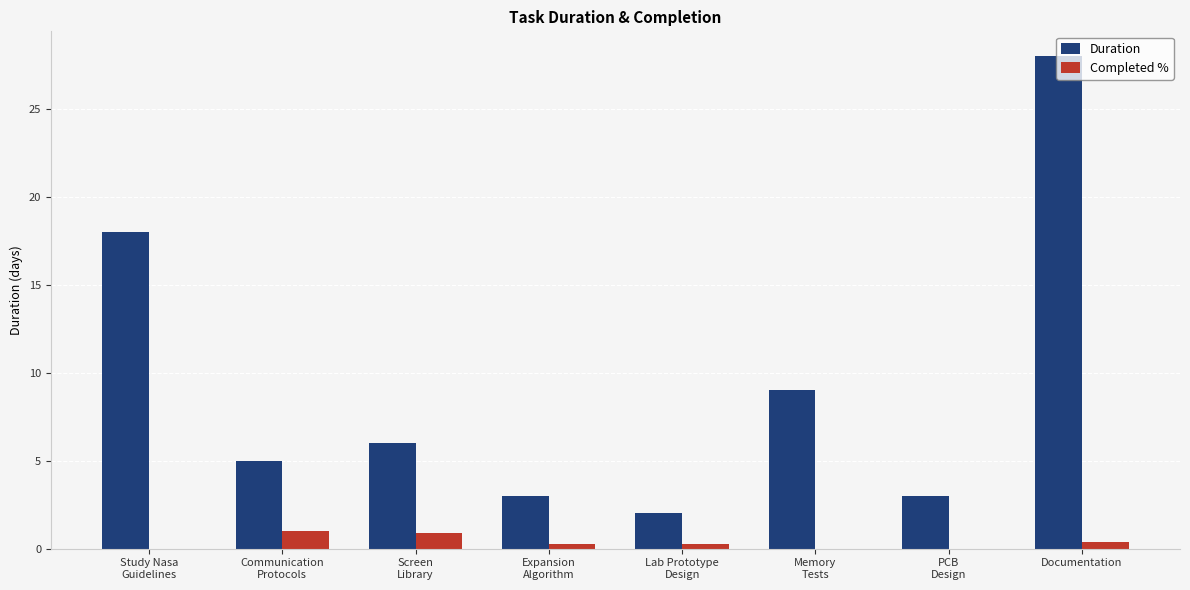

Is the value of Duration at Expansion
Algorithm greater than the value of Completed % at Expansion
Algorithm?

Yes